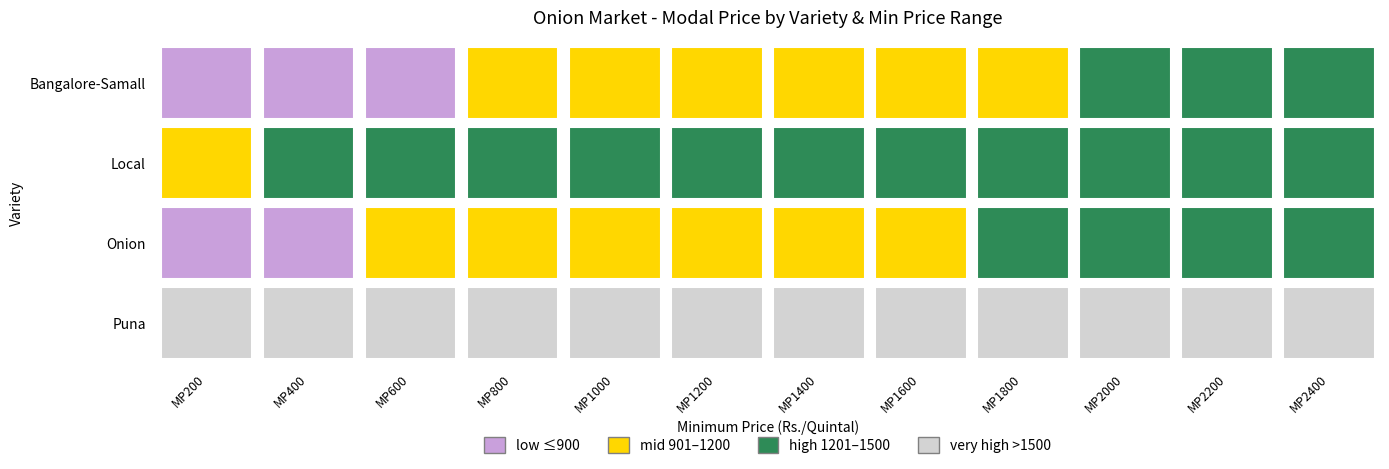

What is the difference between the maximum and minimum values in the Onion series?

550